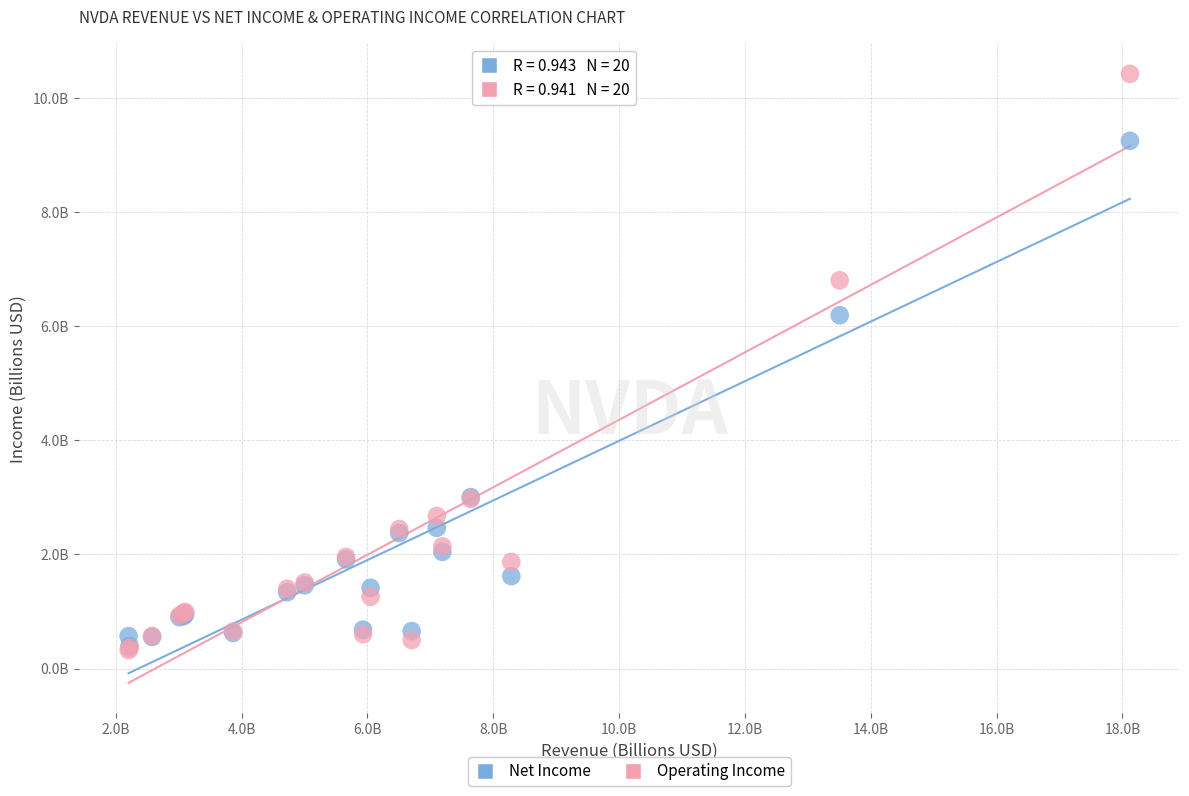

Which series has the largest Y range (max minus min)?

Operating Income